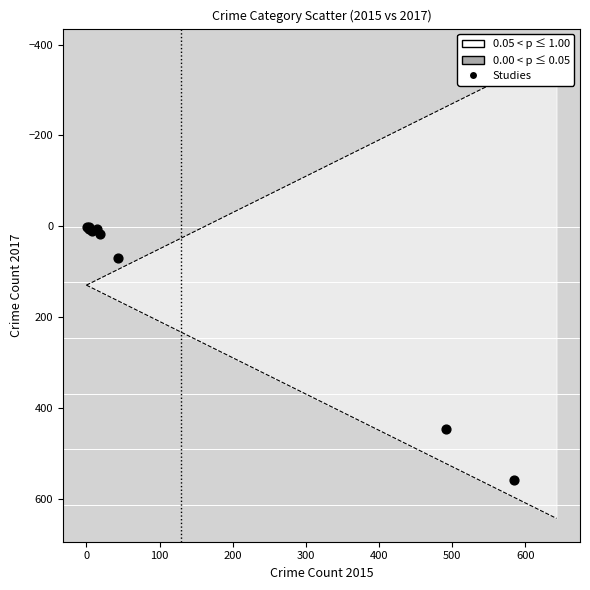

What Y value in the scatter plot is closest to 279?

447